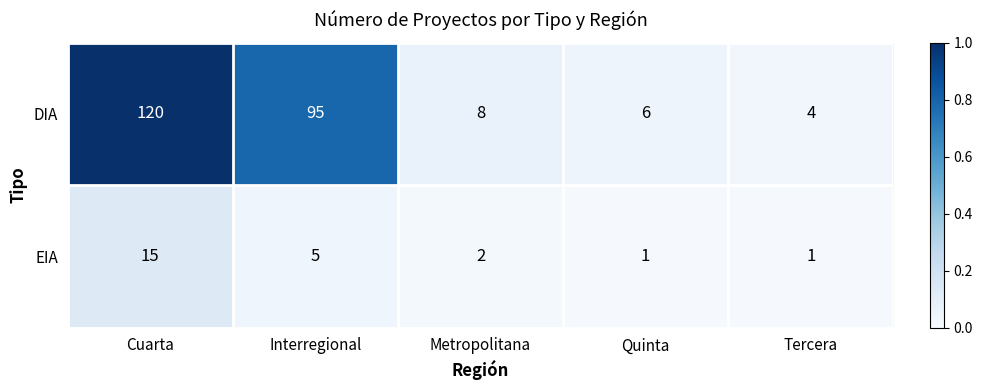

True or false: EIA has a value of 9 at Interregional.

False